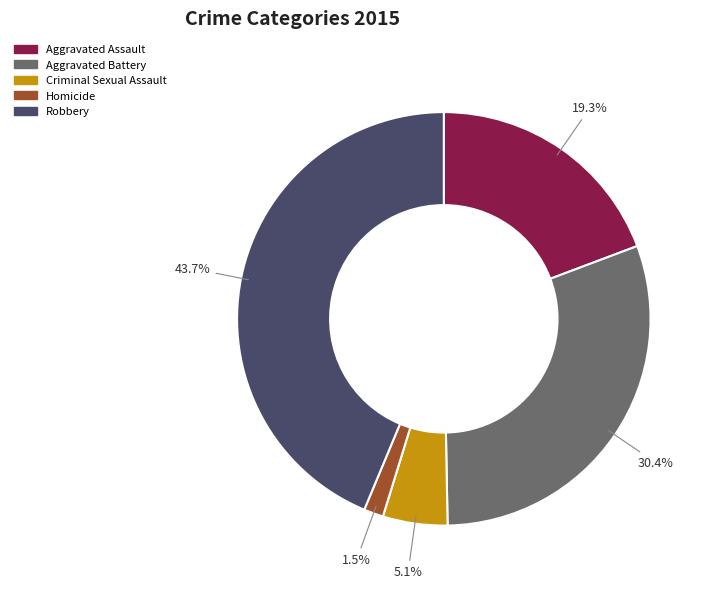

Between Criminal Sexual Assault and Aggravated Battery, which is larger?

Aggravated Battery